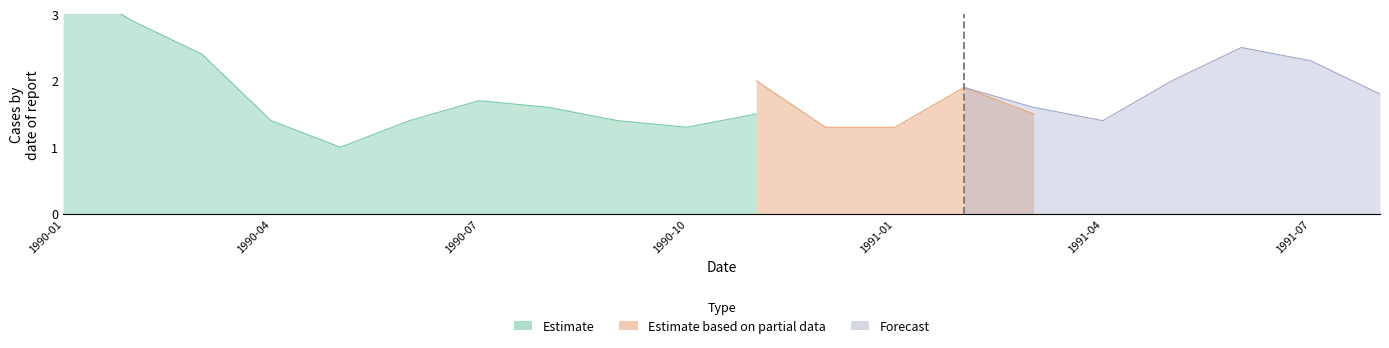

Rank the series at 1991-01 from lowest to highest value.

Estimate based on partial data, Forecast, Estimate